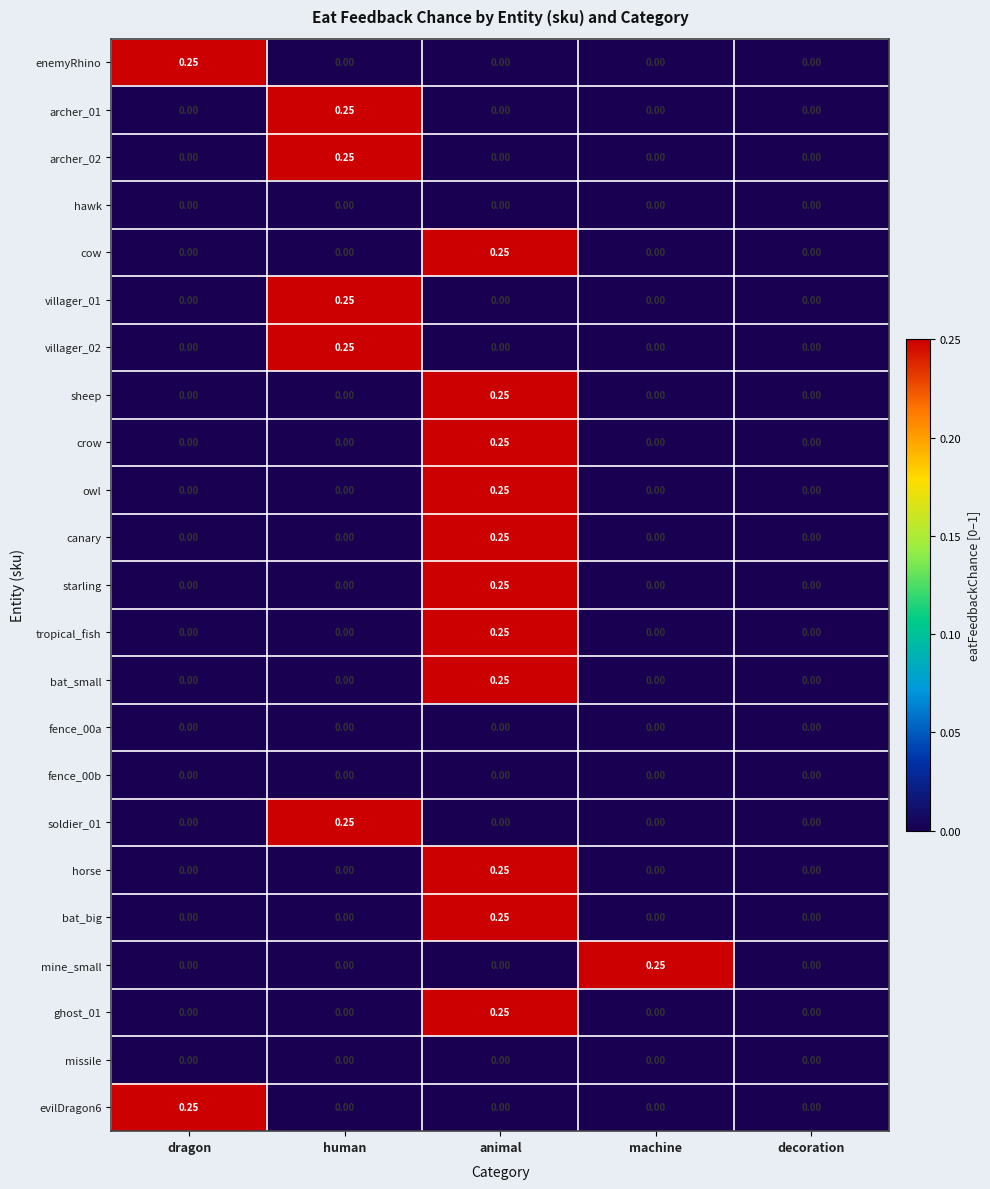

How many values in the starling series exceed 0?

1